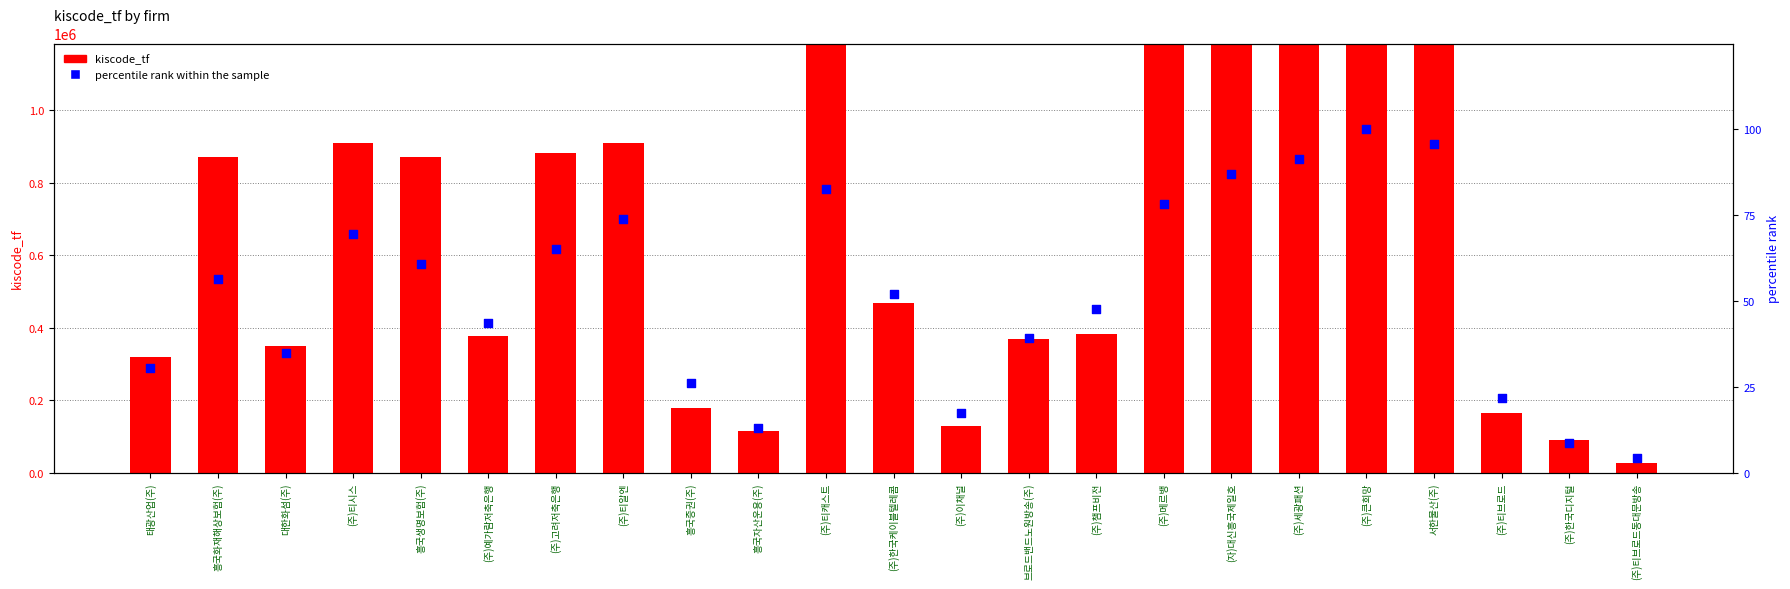

Is the value of percentile rank within the sample at 흥국생명보험(주) greater than the value of kiscode_tf at (주)세광패션?

No